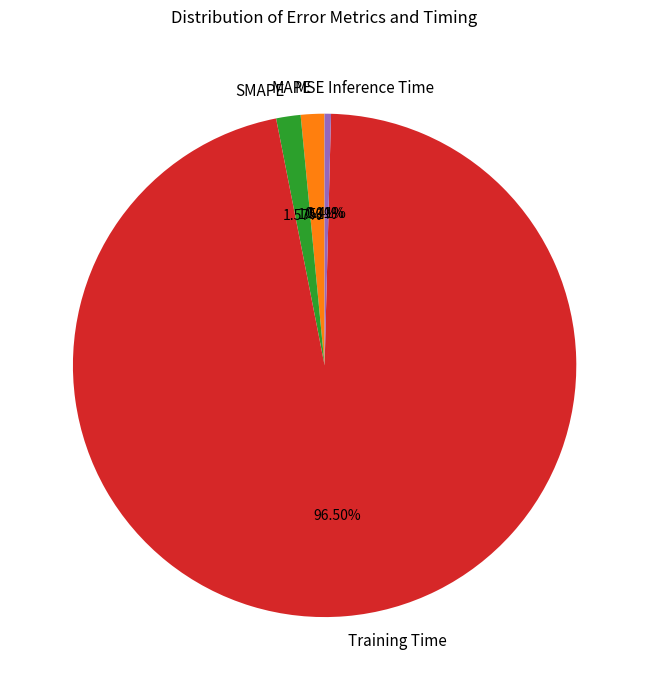

What is the largest slice in the pie chart?

Training Time